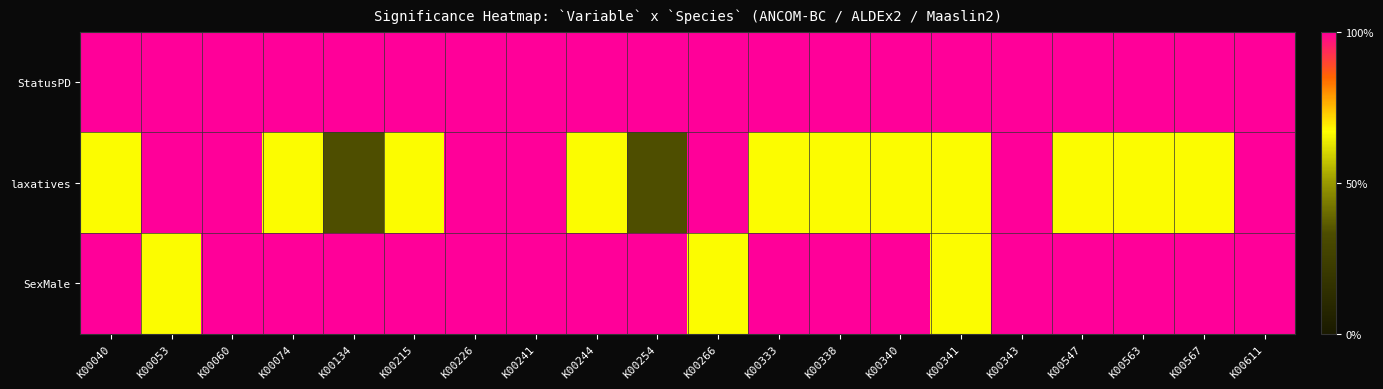

Reading left to right, what are all the values shown in this chart?

StatusPD: K00040=1.0	K00053=1.0	K00060=1.0	K00074=1.0	K00134=1.0	K00215=1.0	K00226=1.0	K00241=1.0	K00244=1.0	K00254=1.0	K00266=1.0	K00333=1.0	K00338=1.0	K00340=1.0	K00341=1.0	K00343=1.0	K00547=1.0	K00563=1.0	K00567=1.0	K00611=1.0
laxatives: K00040=0.7	K00053=1.0	K00060=1.0	K00074=0.7	K00134=0.3	K00215=0.7	K00226=1.0	K00241=1.0	K00244=0.7	K00254=0.3	K00266=1.0	K00333=0.7	K00338=0.7	K00340=0.7	K00341=0.7	K00343=1.0	K00547=0.7	K00563=0.7	K00567=0.7	K00611=1.0
SexMale: K00040=1.0	K00053=0.7	K00060=1.0	K00074=1.0	K00134=1.0	K00215=1.0	K00226=1.0	K00241=1.0	K00244=1.0	K00254=1.0	K00266=0.7	K00333=1.0	K00338=1.0	K00340=1.0	K00341=0.7	K00343=1.0	K00547=1.0	K00563=1.0	K00567=1.0	K00611=1.0